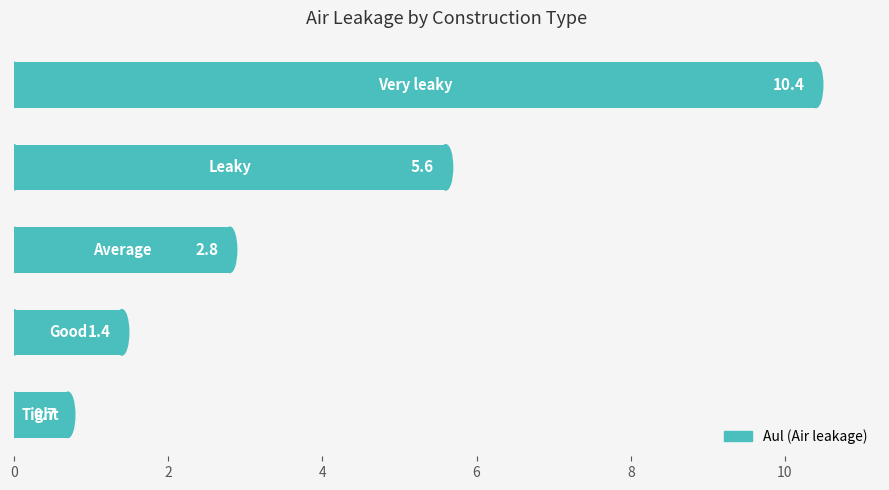

What is the sum of all values?

20.9